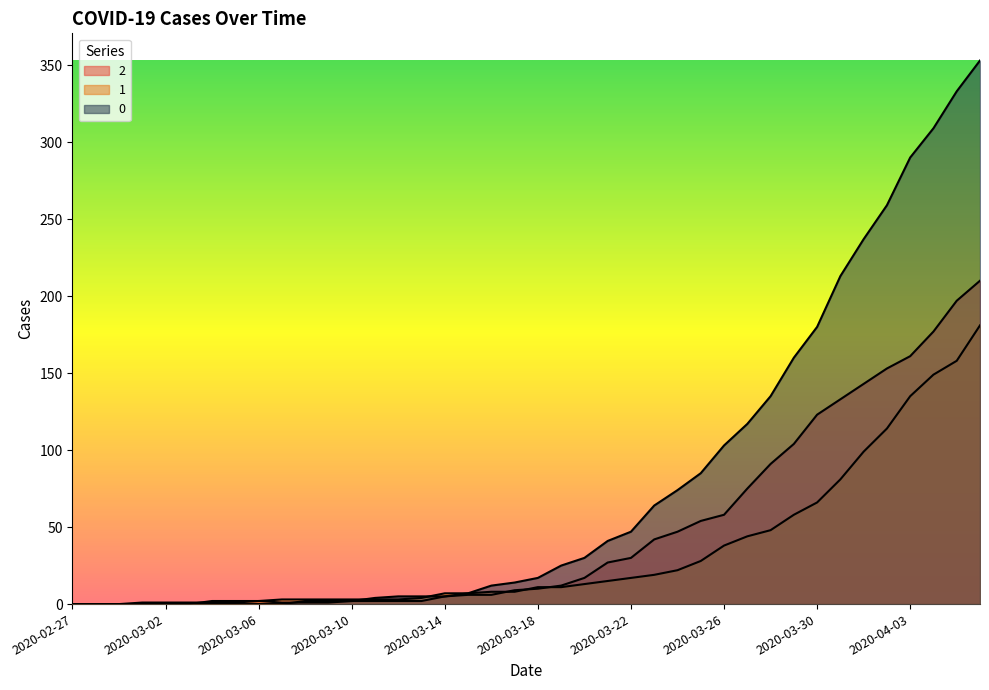

Is it true that 0 equals 7 at 2020-03-18?

False